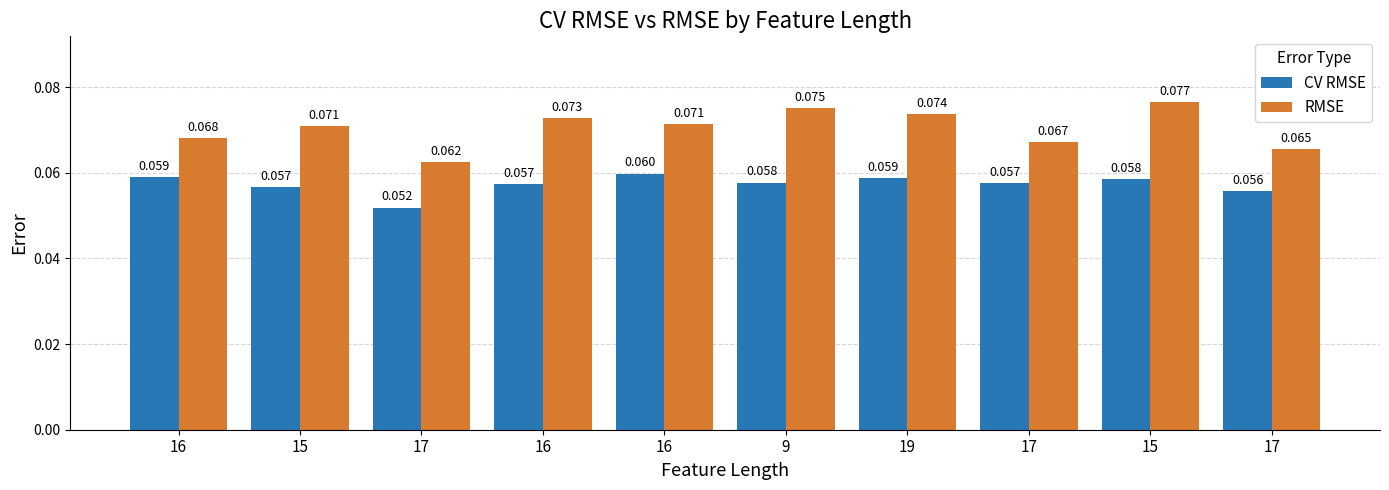

What are all the series names shown in the legend?

CV RMSE, RMSE